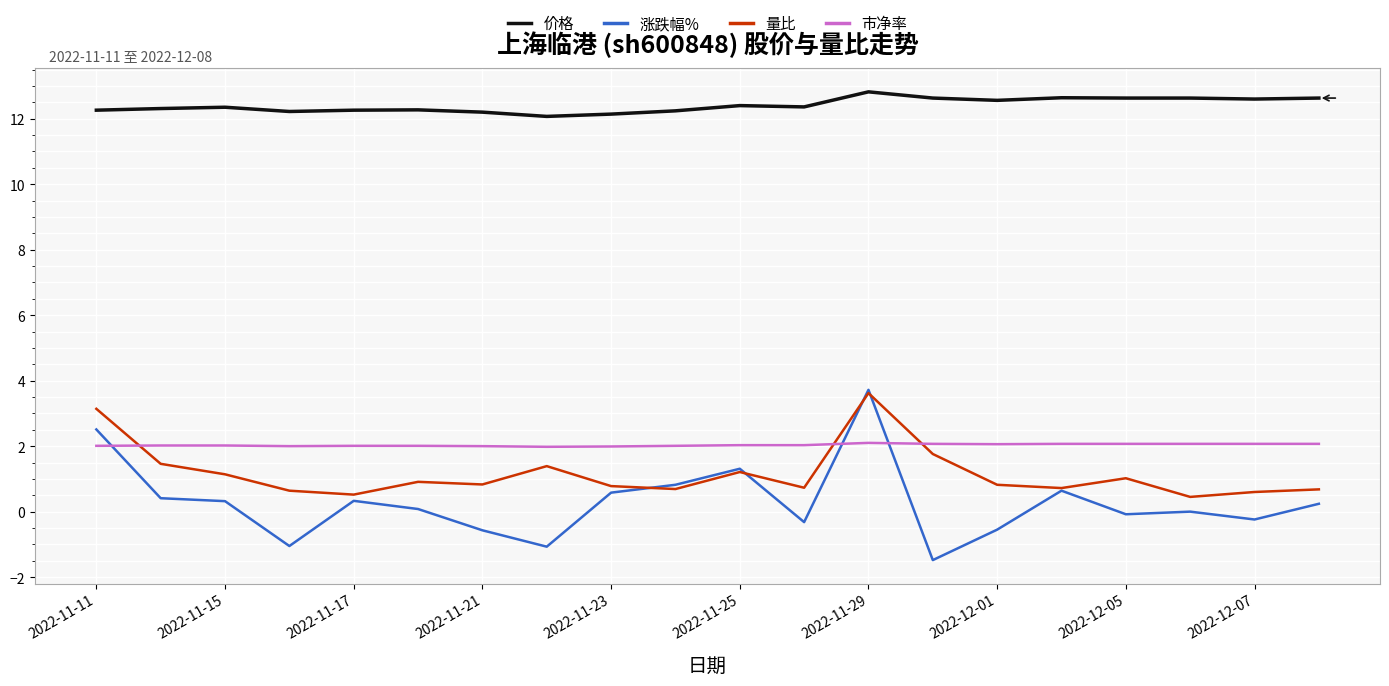

True or false: 量比 and 价格 cross at least once.

False